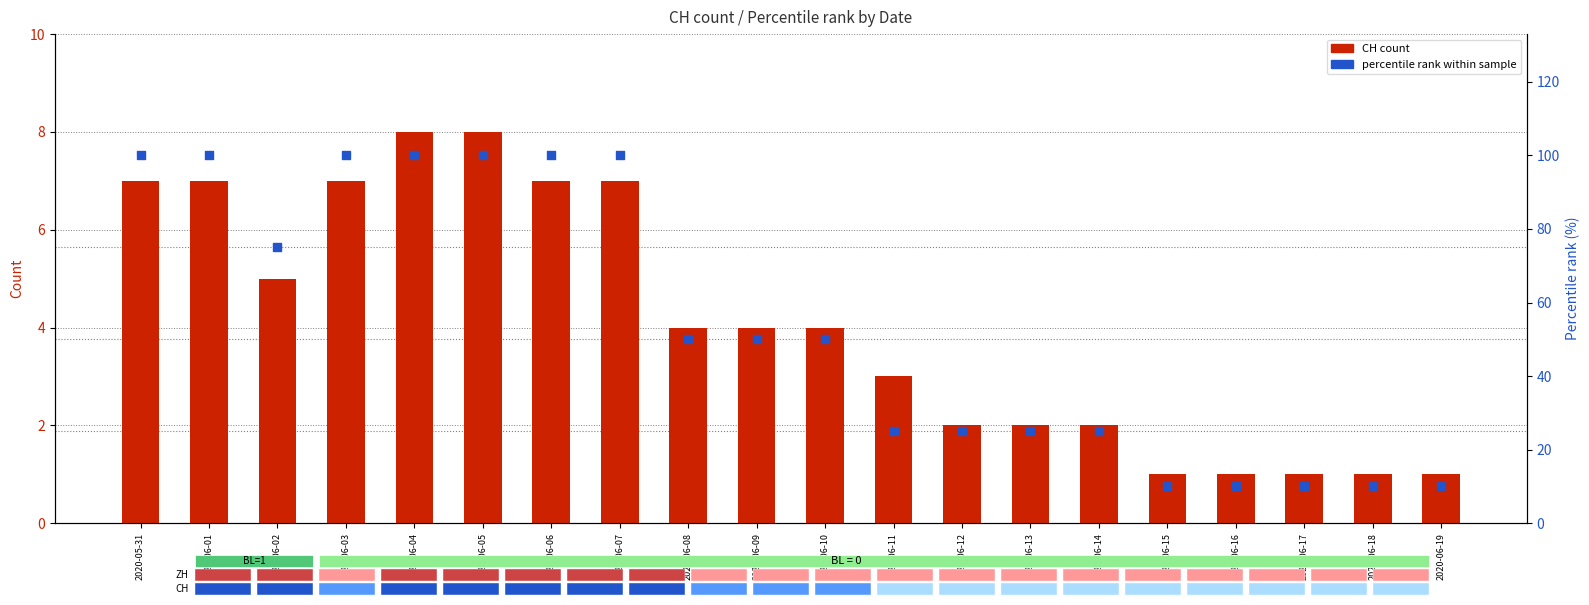

At which category is the sum across all series the highest?

2020-06-04